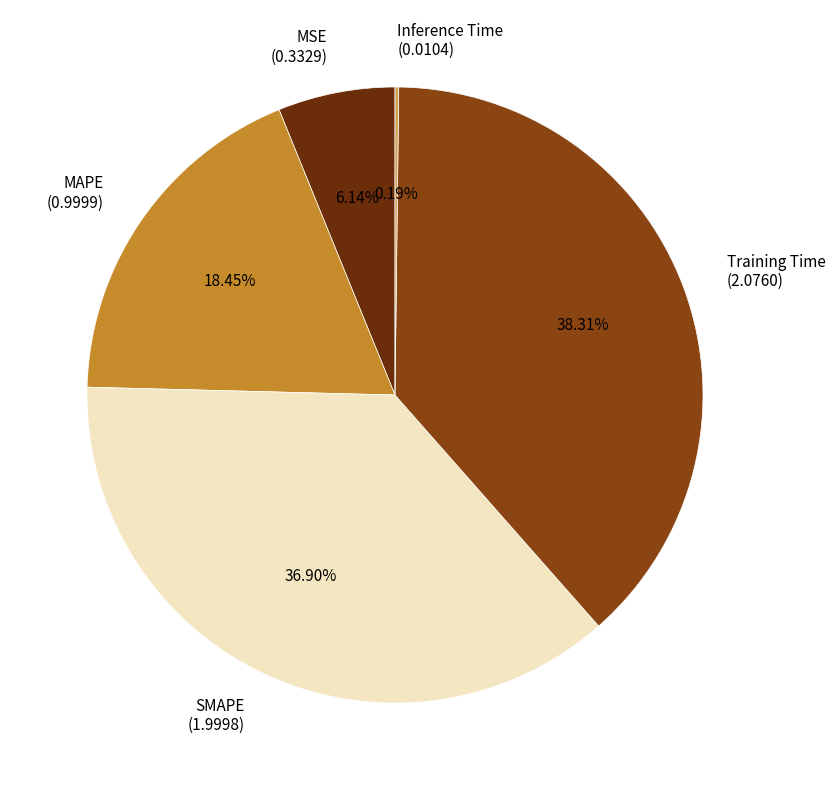

What is the ratio of the value at MAPE to the value at SMAPE?

0.5